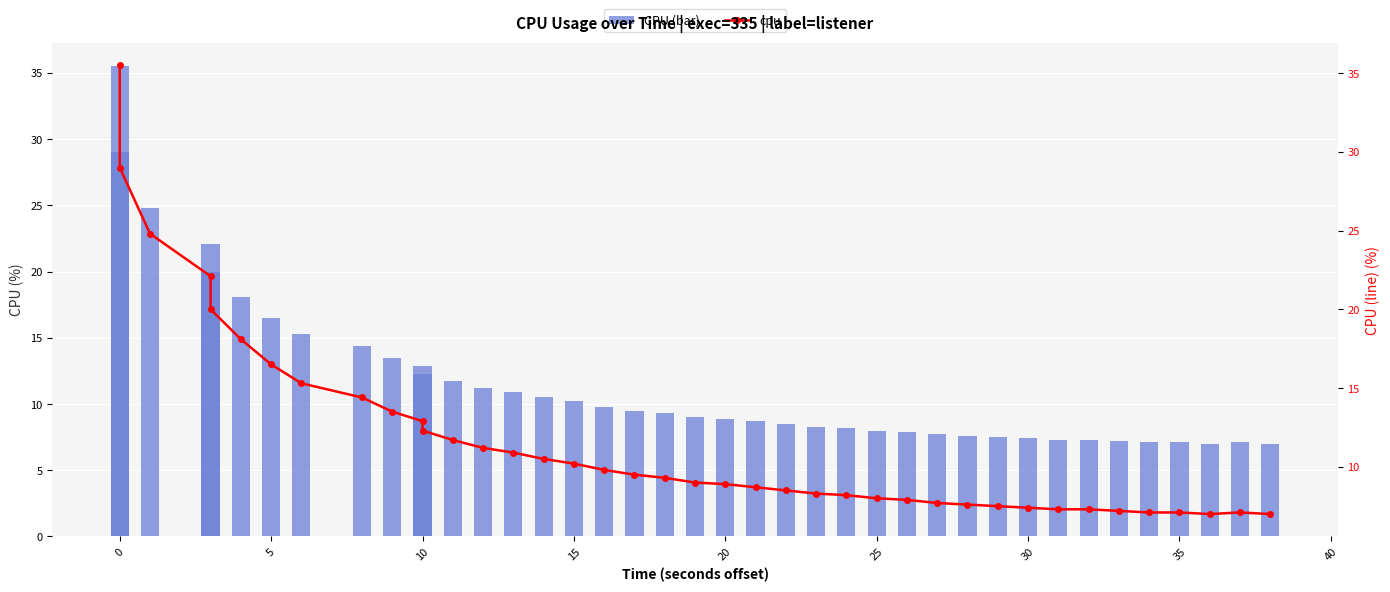

What is the average value of the cpu series?

11.8